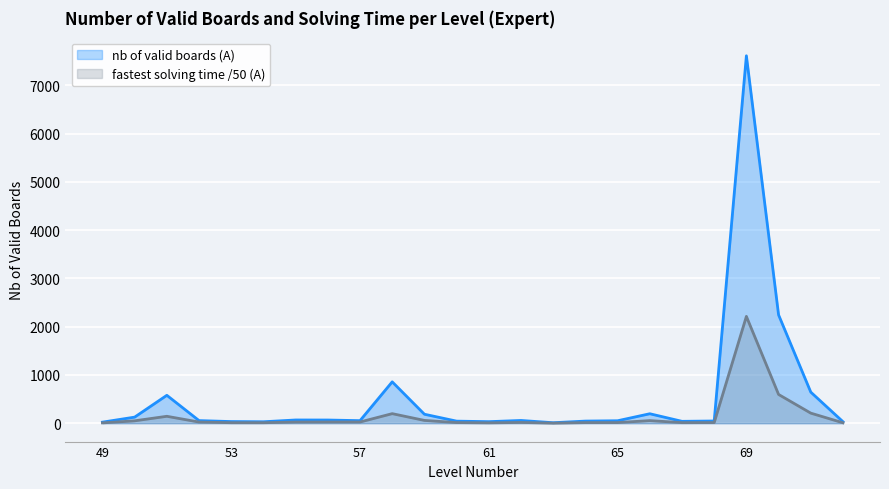

Does the chart display data point markers on the line(s)?

No